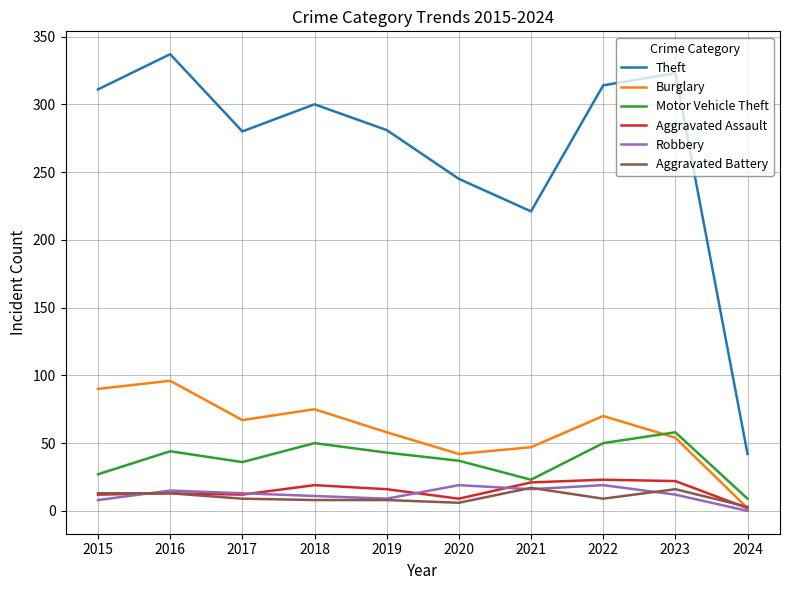

What is the sum of the Theft values at 2017 and 2019?

561